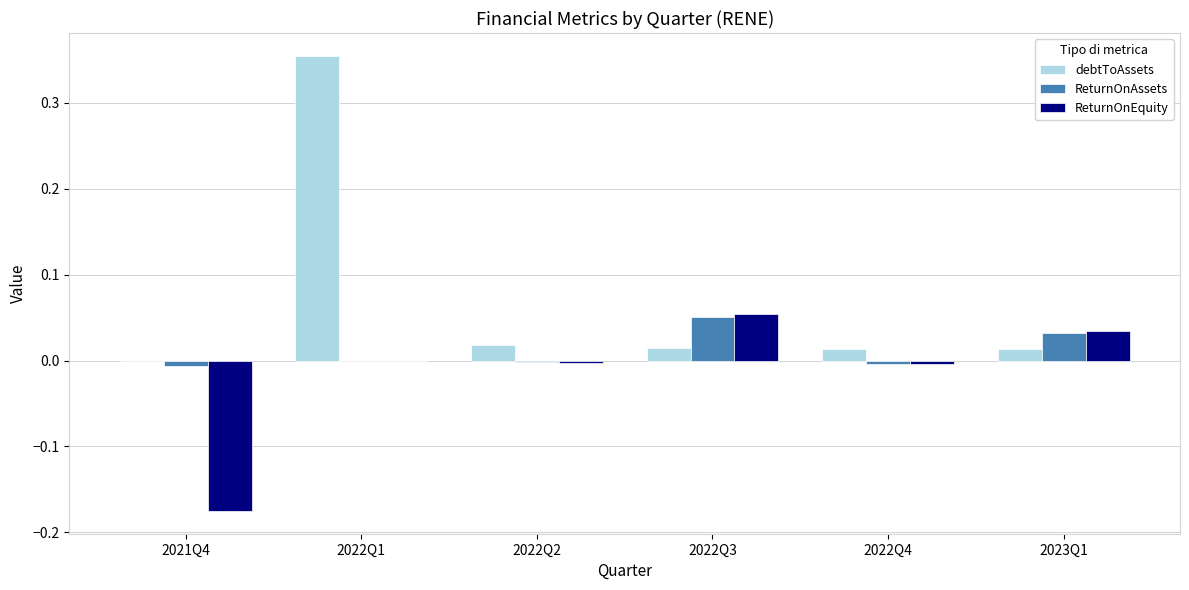

Which label corresponds to the largest value in the chart?

2022Q1